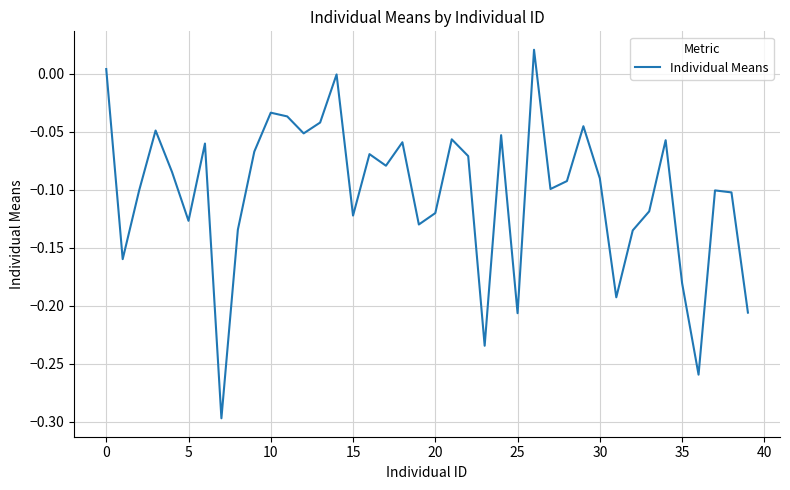

What is the difference between the maximum and minimum values?

0.3